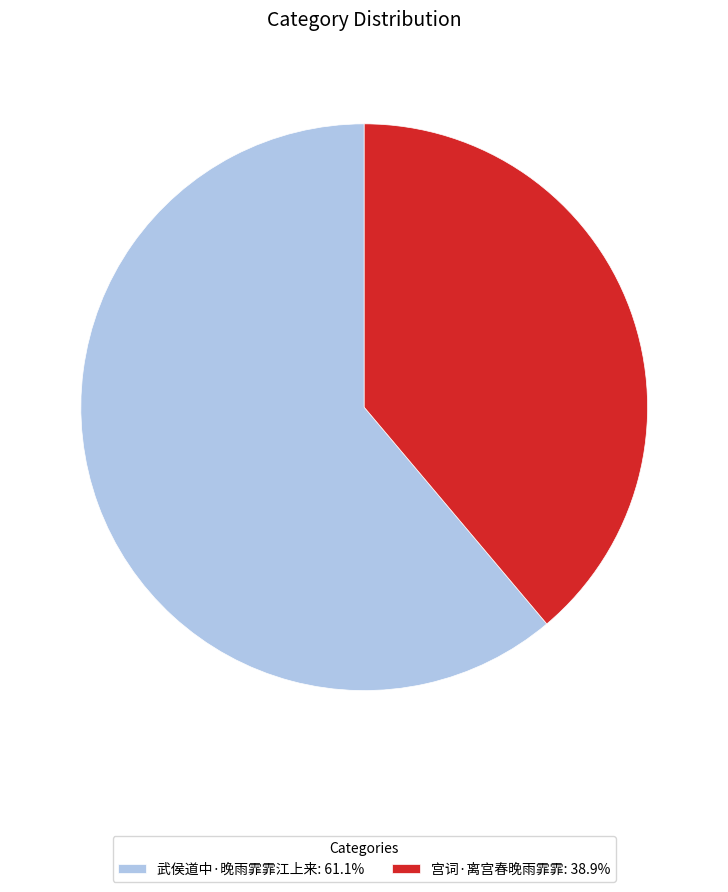

Does any single category account for the majority?

Yes